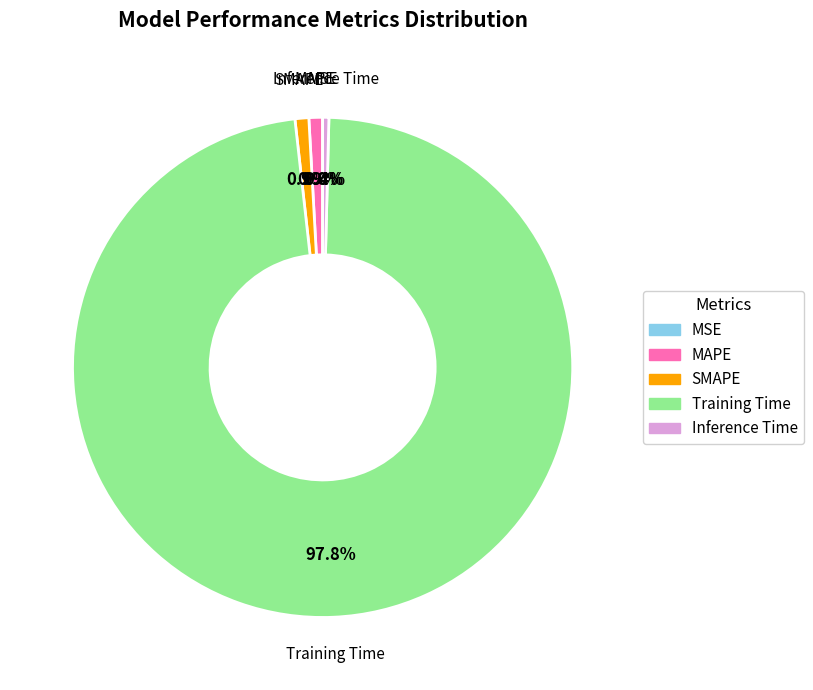

To the nearest percent, what percentage of the pie is SMAPE?

1%